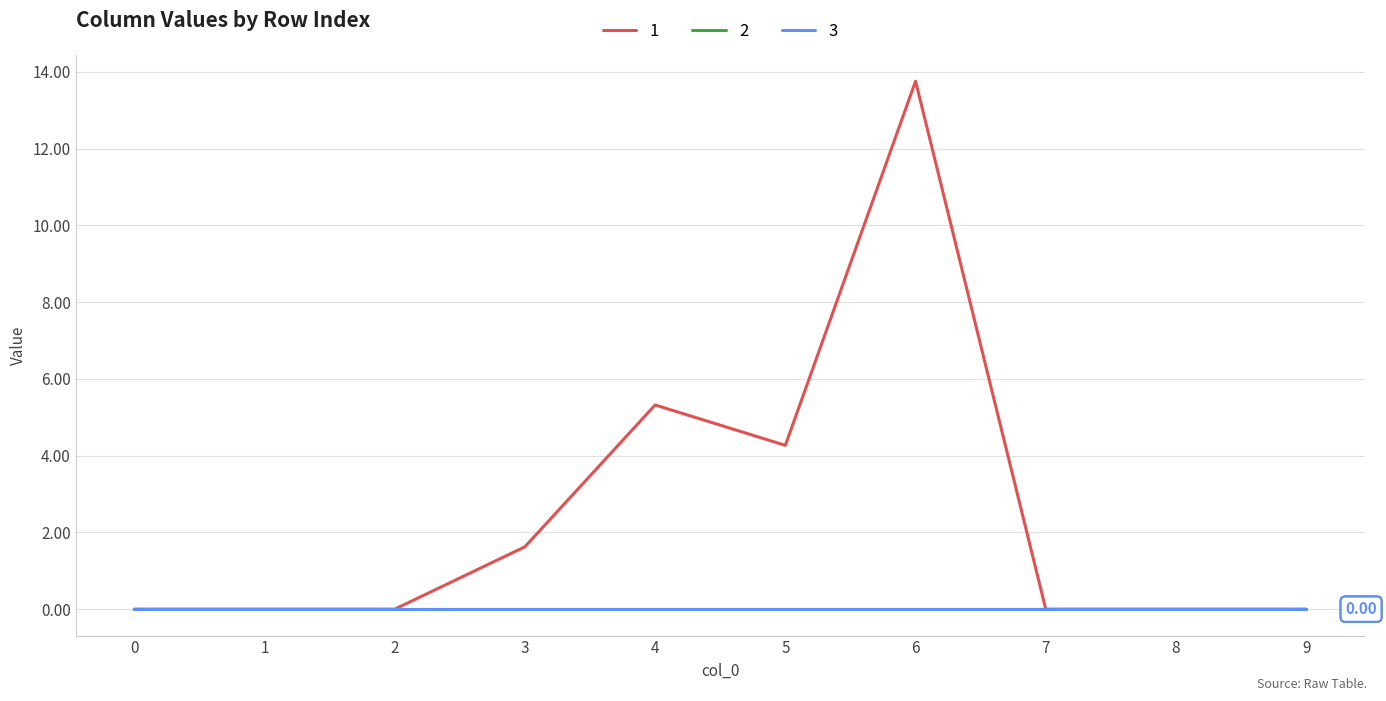

Does the chart have visible grid lines?

Yes